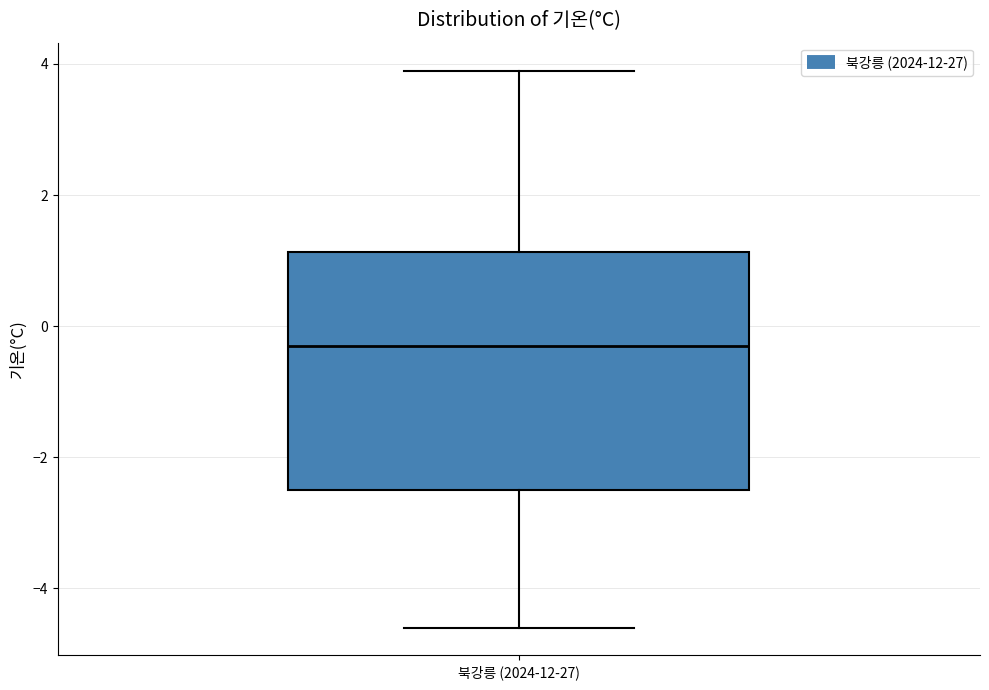

Transcribe this box plot: give where the median line is, the range the box spans, and where the two whiskers end, as read against the y-axis. The values are not printed on the chart, so give them approximately, as read against the axis.

median -0.2, box -2.4 to 1.2, whiskers -4.6 to 4.0